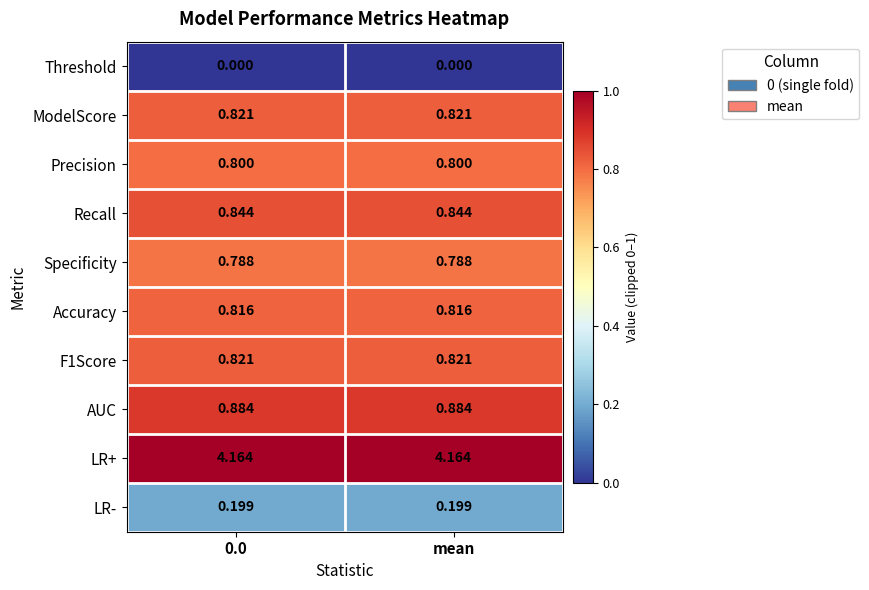

Which series has the largest total across all categories?

LR+